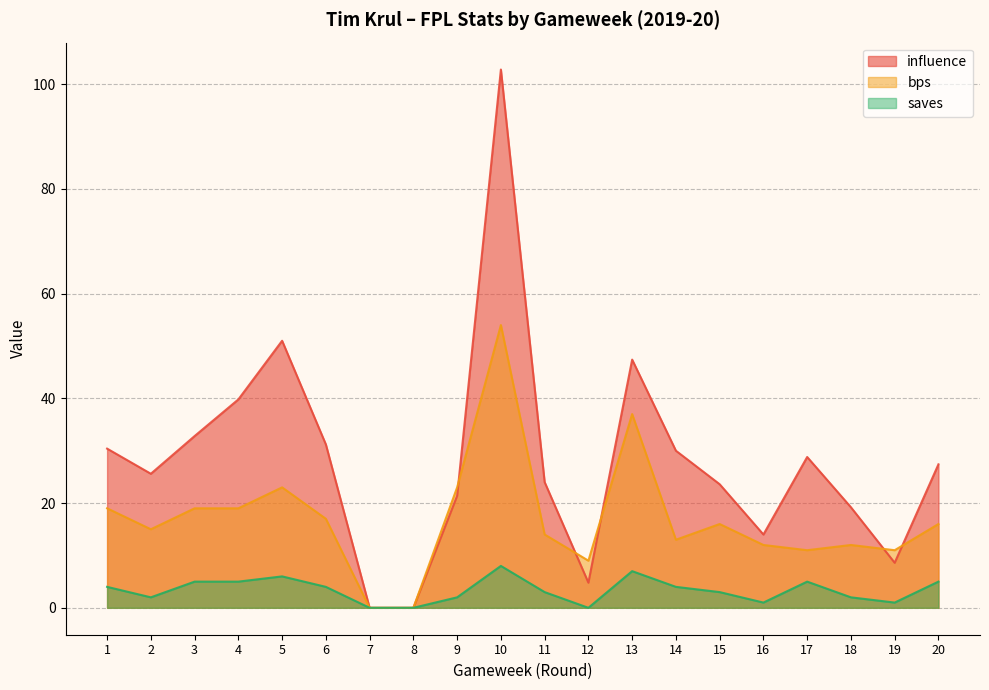

At 19, list the series in order from smallest to largest.

saves, influence, bps